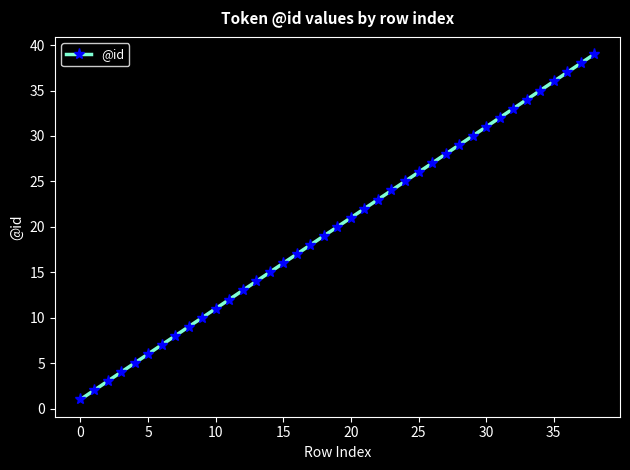

How many lines are shown in the chart?

1